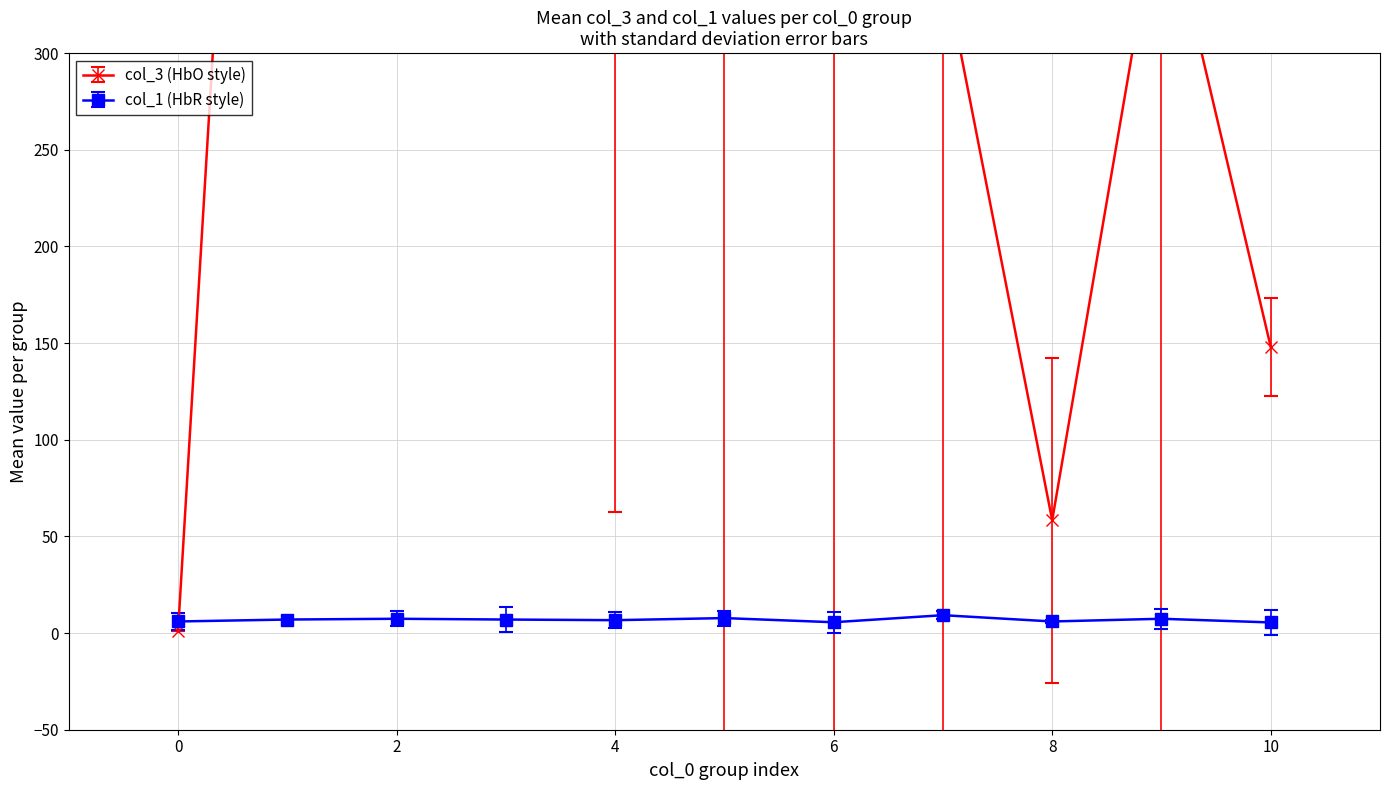

The col_1 (HbR style) series shows 6.0 at 0. True or false?

True